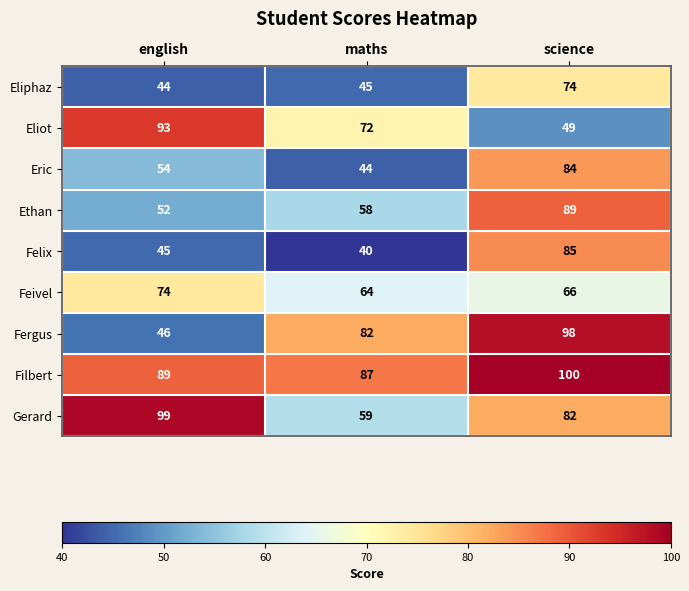

What is the approximate value of Fergus at science, to the nearest 5?

100